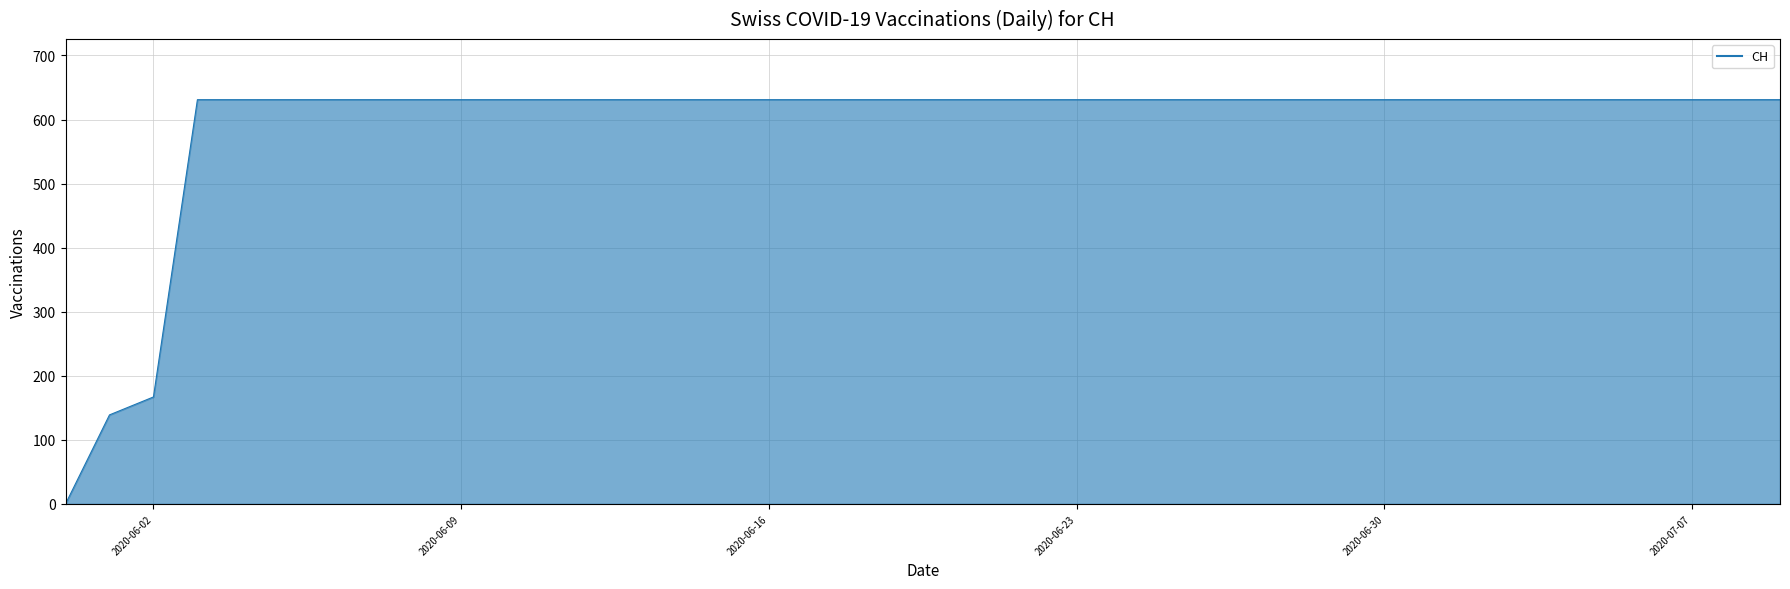

What is the difference between the maximum and minimum values?

631